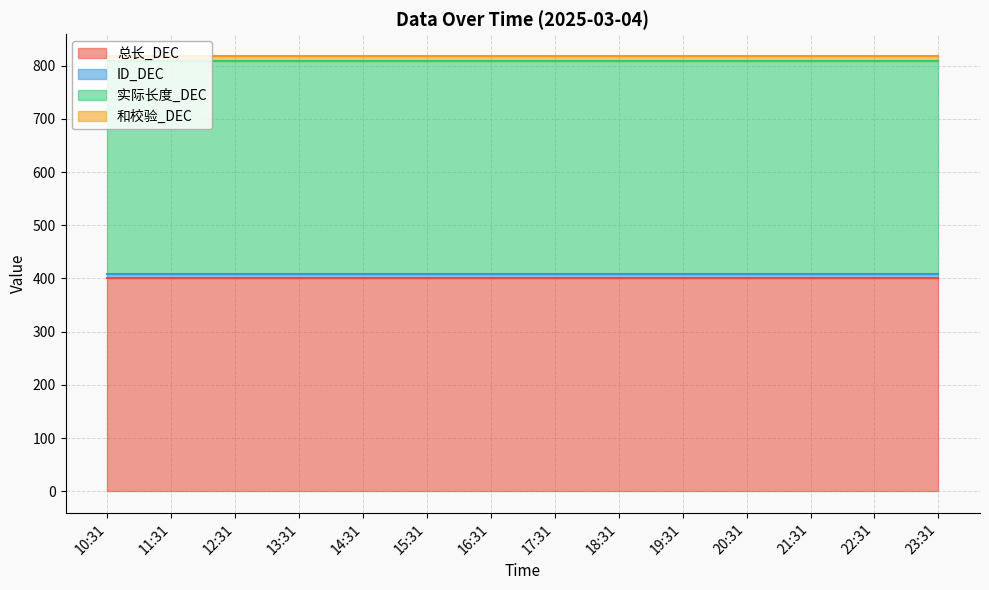

Which category has the highest value in the 总长_DEC series?

10:31